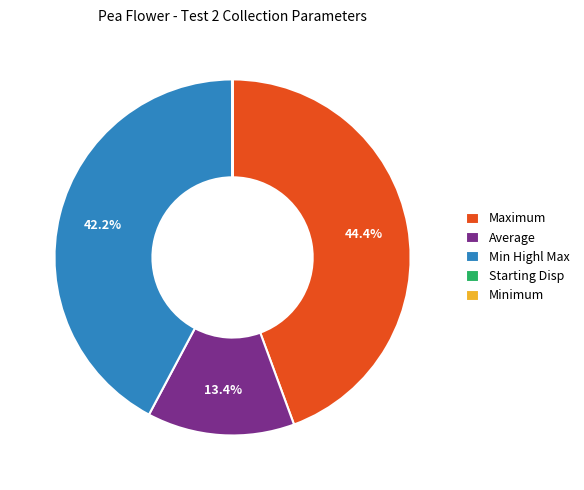

How much of the chart is everything except Maximum?

55.6%